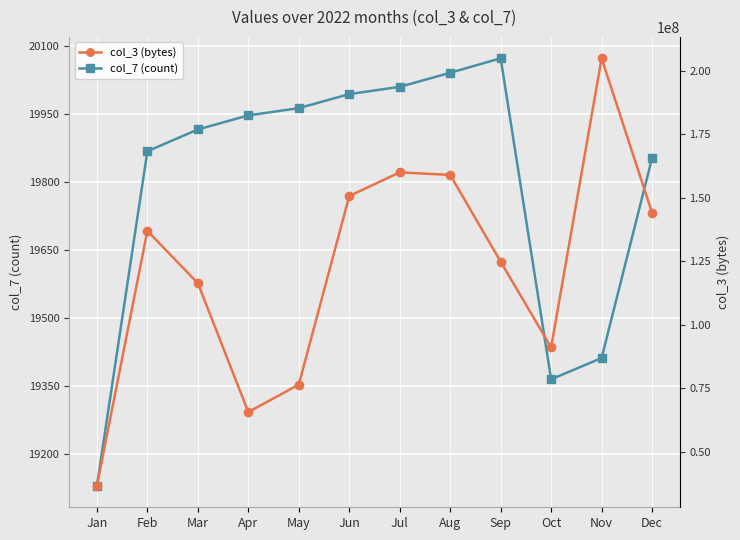

What is the difference between the maximum and minimum values in the col_3 (bytes) series?

168440256